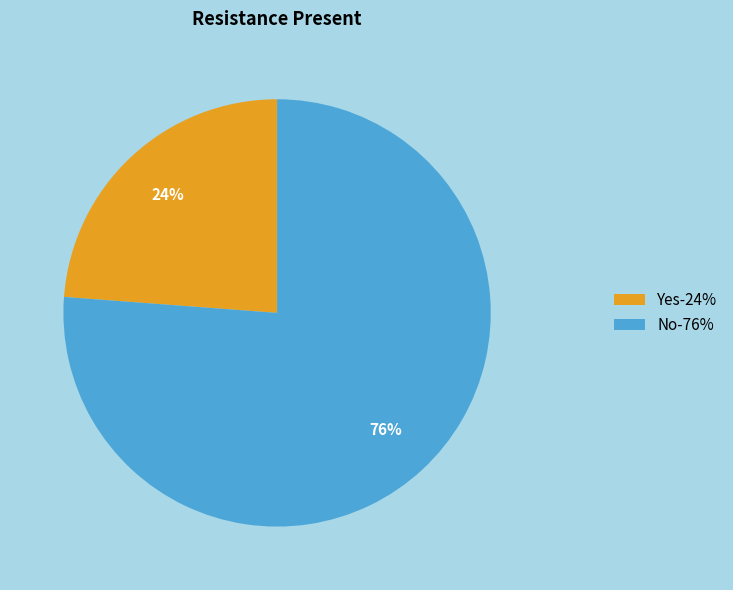

To the nearest percent, what portion does No represent?

76%